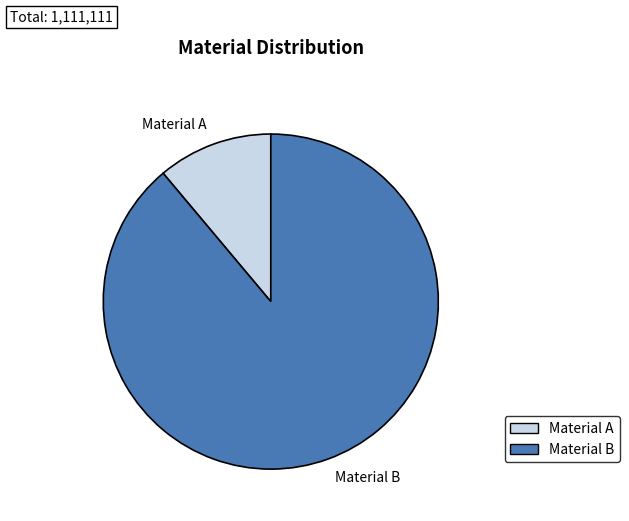

Approximately how many times larger is the value at Material B compared to Material A?

8.0